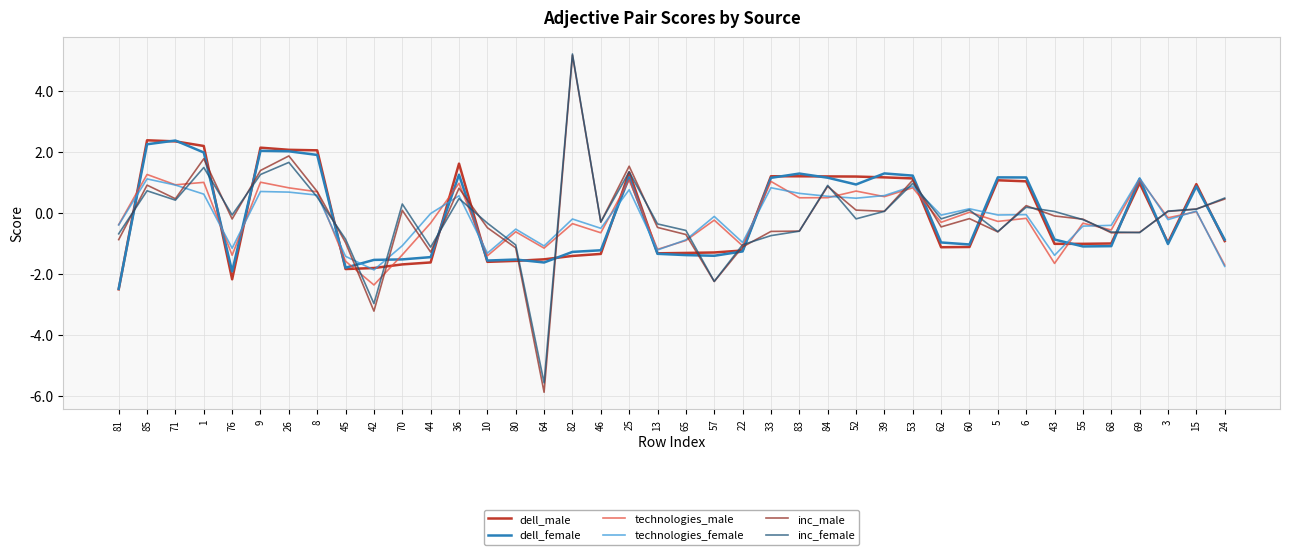

What is the smallest value displayed?

-5.9